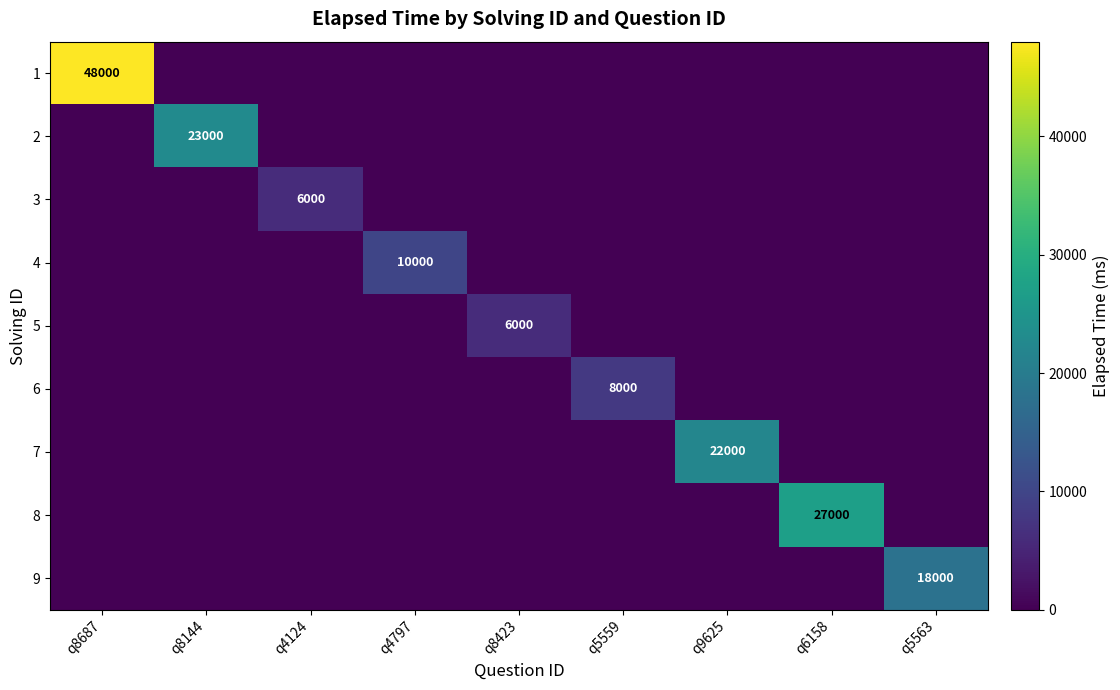

What is the total value across all series at q8423?

6000